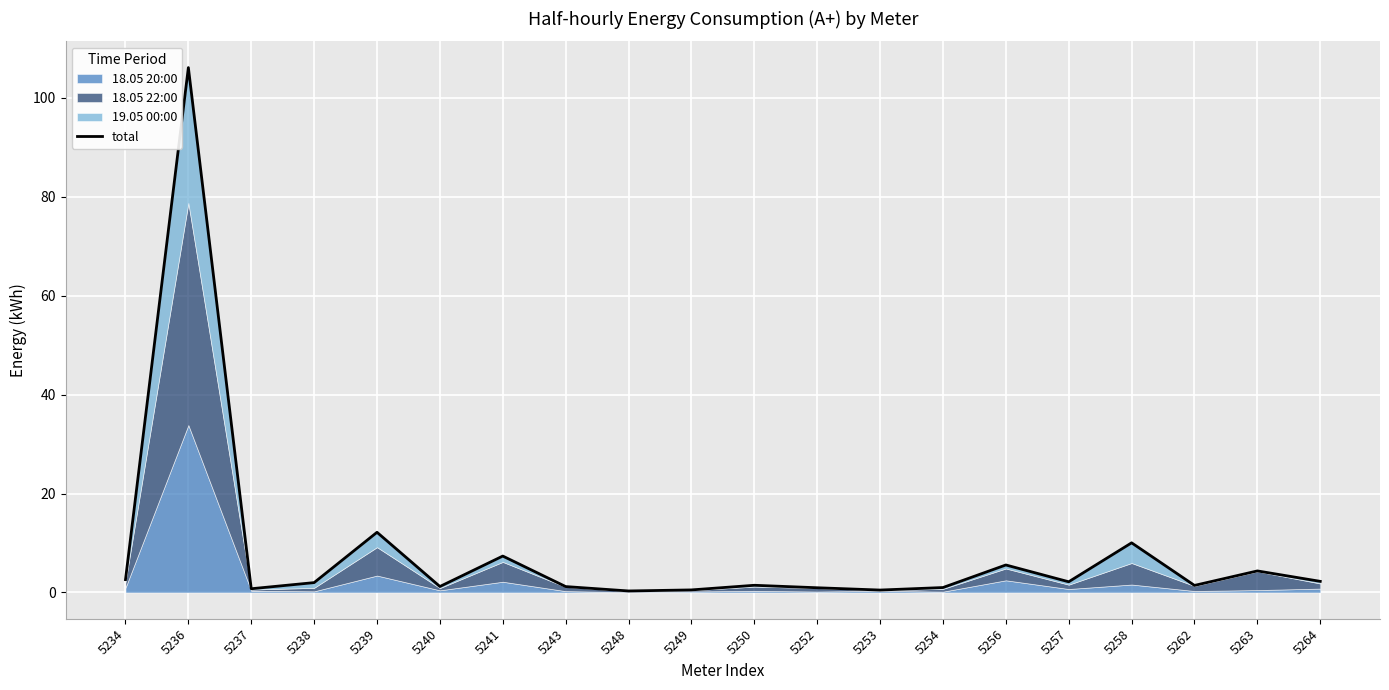

Which category has the highest value across all series?

5236